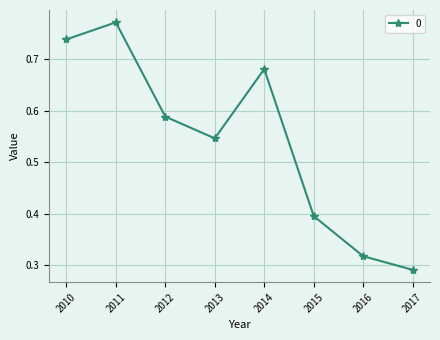

The value at 2013 is 0.9. True or false?

False